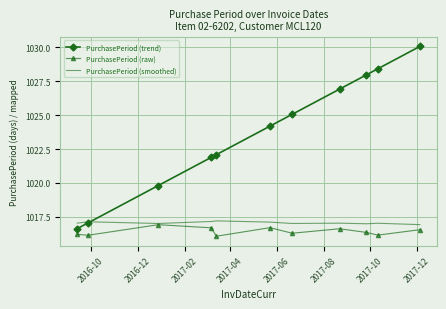

Which series has the widest spread of values?

PurchasePeriod (trend)